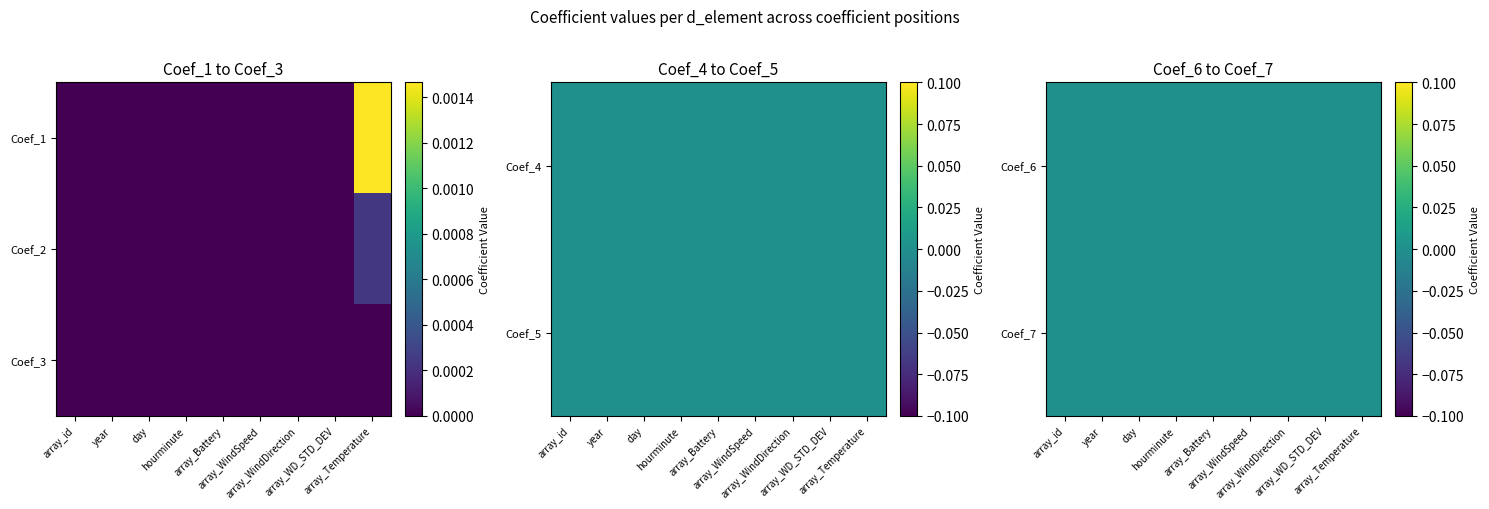

At which category does the chart reach its minimum across all series?

array_id